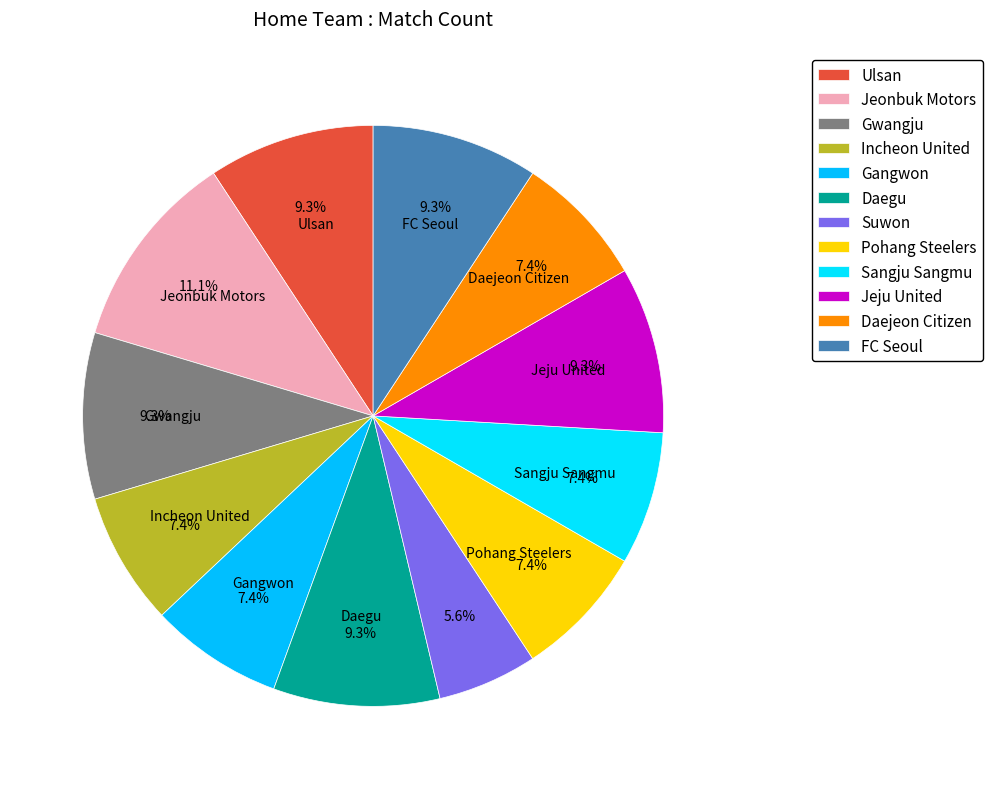

Does Daejeon Citizen represent more than half of the total?

No